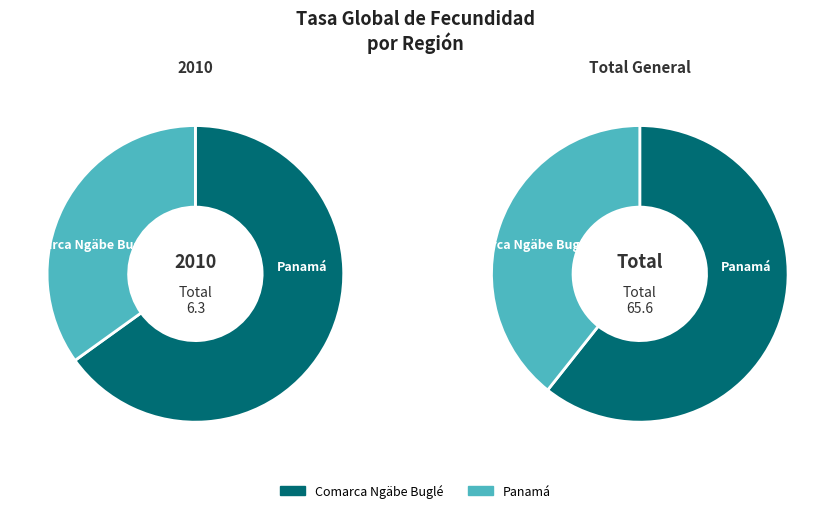

Rank the series at Panamá from lowest to highest value.

values_2010, values_total